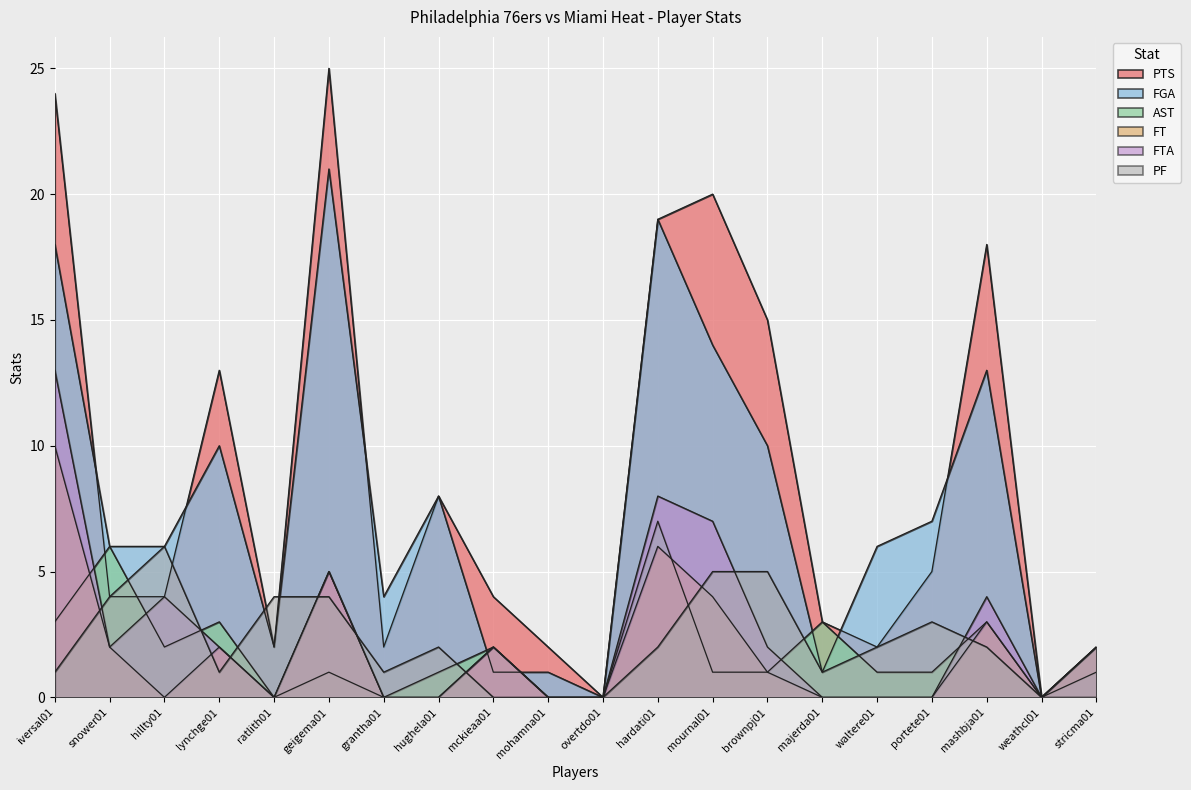

True or false: PF and AST intersect in this chart.

True